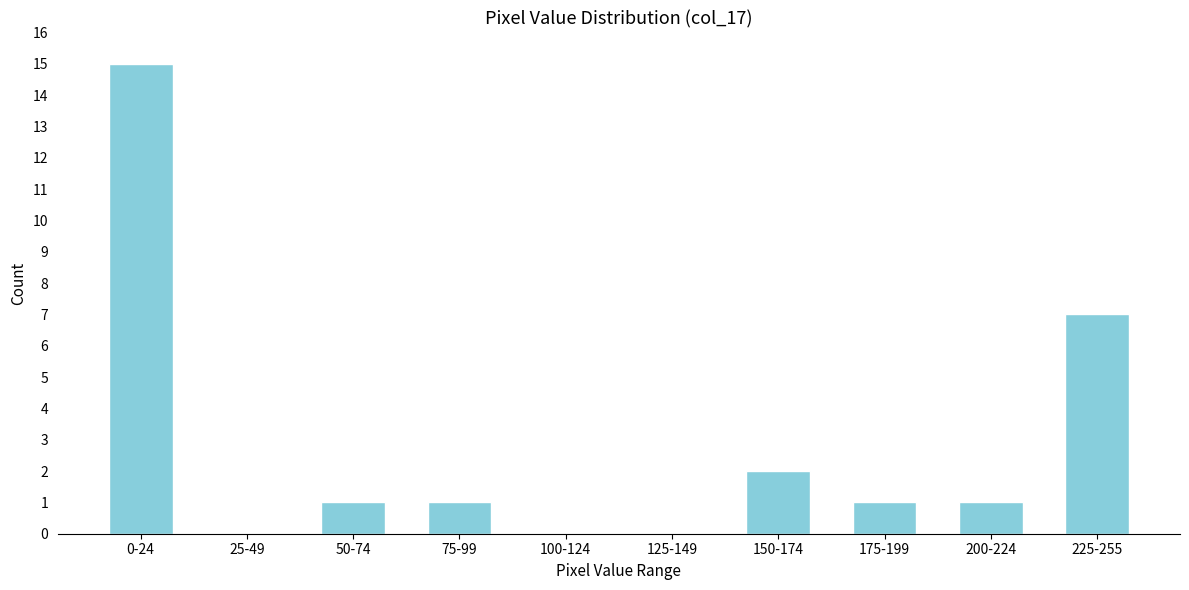

Reading left to right, what are all the values shown in this chart?

0-24=15	25-49=0	50-74=1	75-99=1	100-124=0	125-149=0	150-174=2	175-199=1	200-224=1	225-255=7